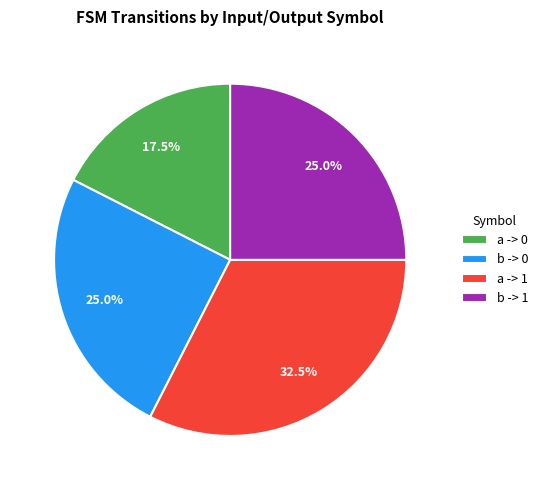

Is a -> 0 the majority of the pie?

No